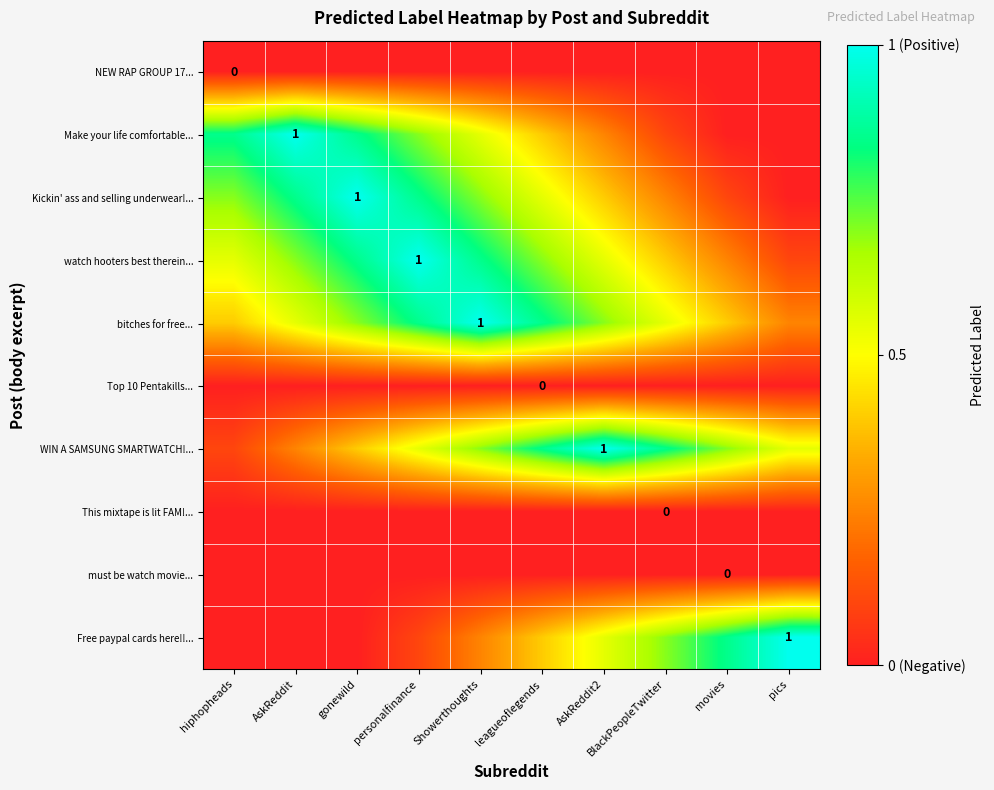

What value does the Make your life comfortable... series have at leagueoflegends?

0.4